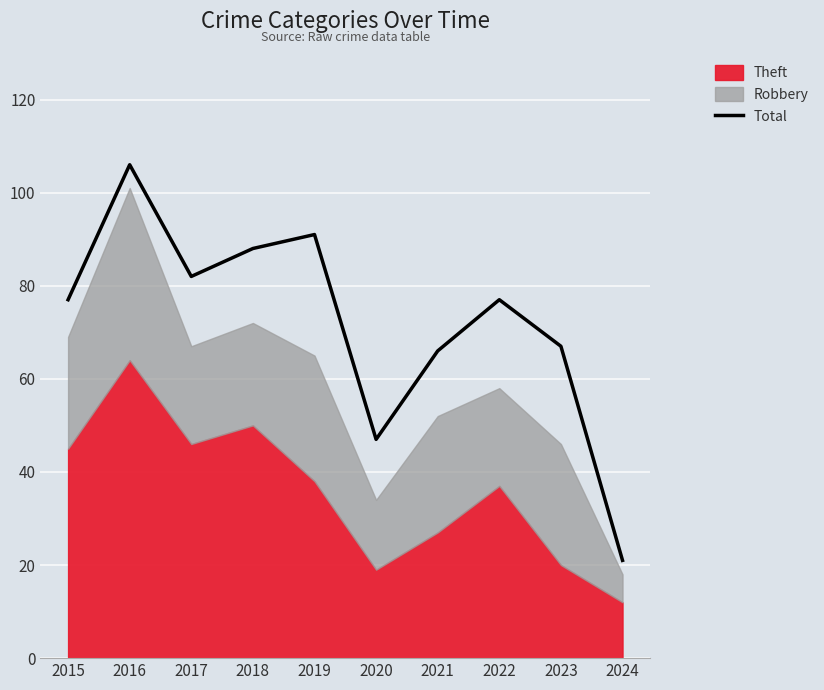

Which label corresponds to the largest value in the chart?

2016